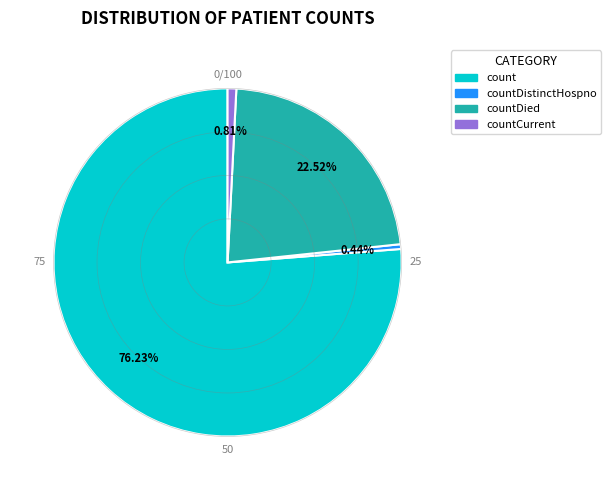

Is there a majority slice in this chart?

Yes